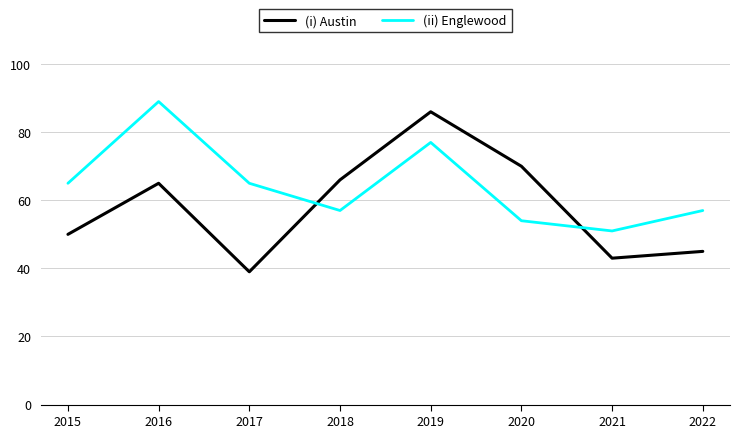

At how many categories does at least one series exceed 71?

2